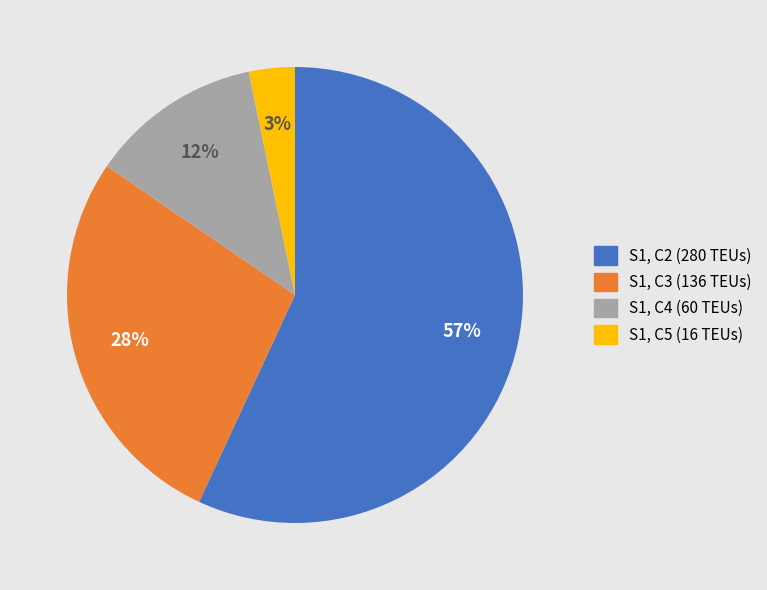

To the nearest percent, what is the difference between the largest and smallest slice percentages?

54%